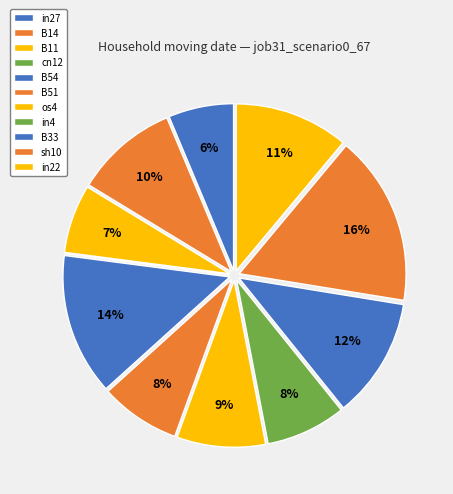

Rank the categories by value from lowest to highest.

cn12, in27, B11, B51, in4, os4, B14, in22, B33, B54, sh10